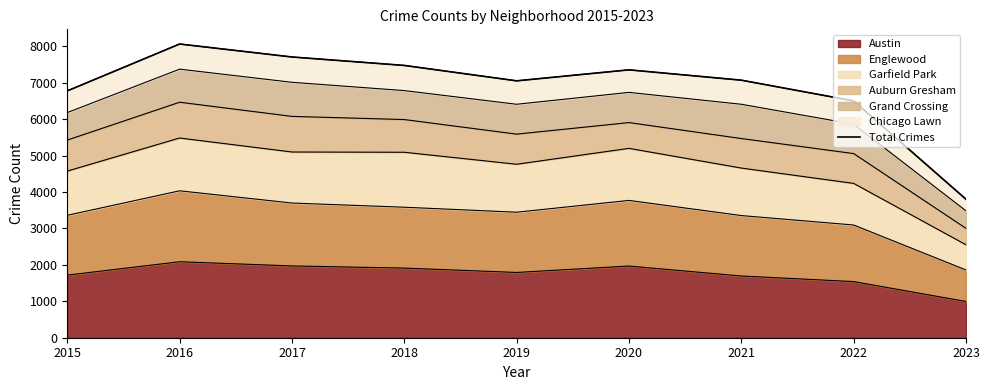

What is the difference between the maximum and second lowest values?

1562